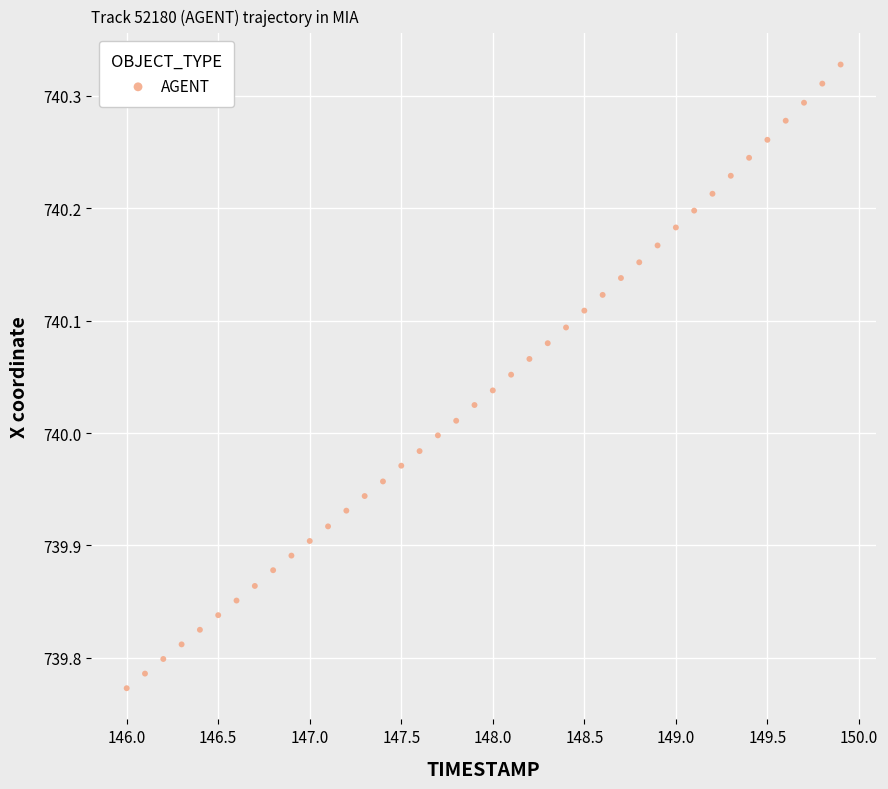

What is the range of X values (max minus min)?

3.9